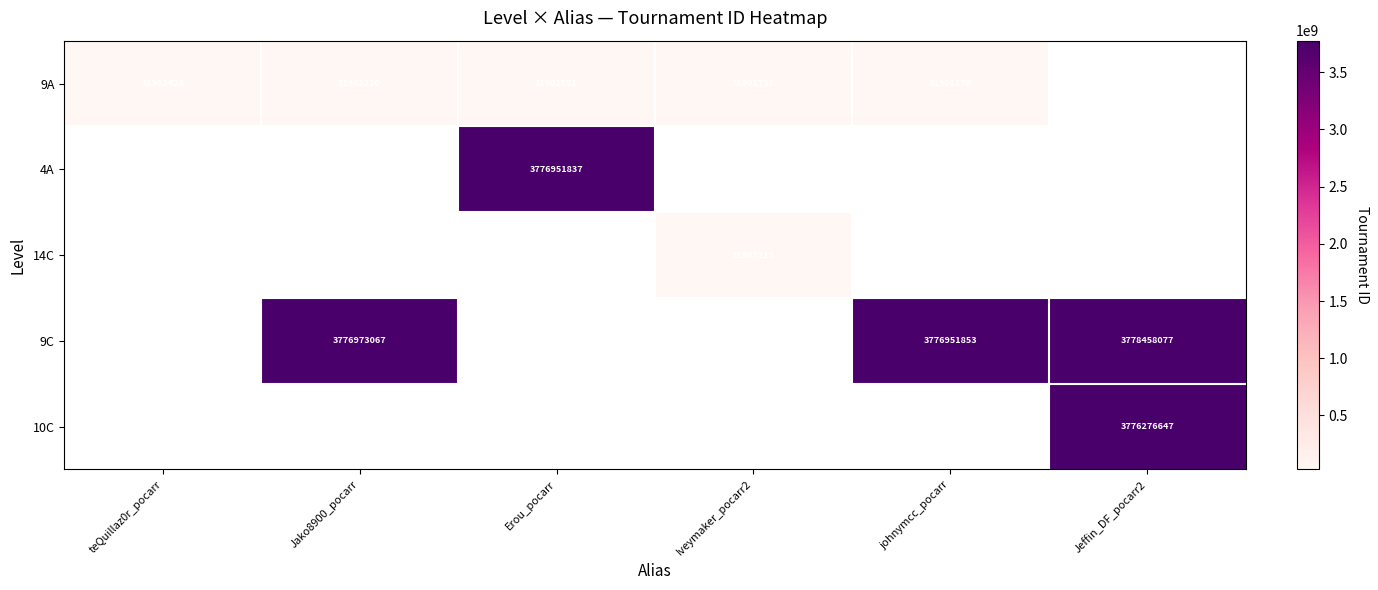

The 14C series shows 7870593 at Iveymaker_pocarr2. True or false?

False